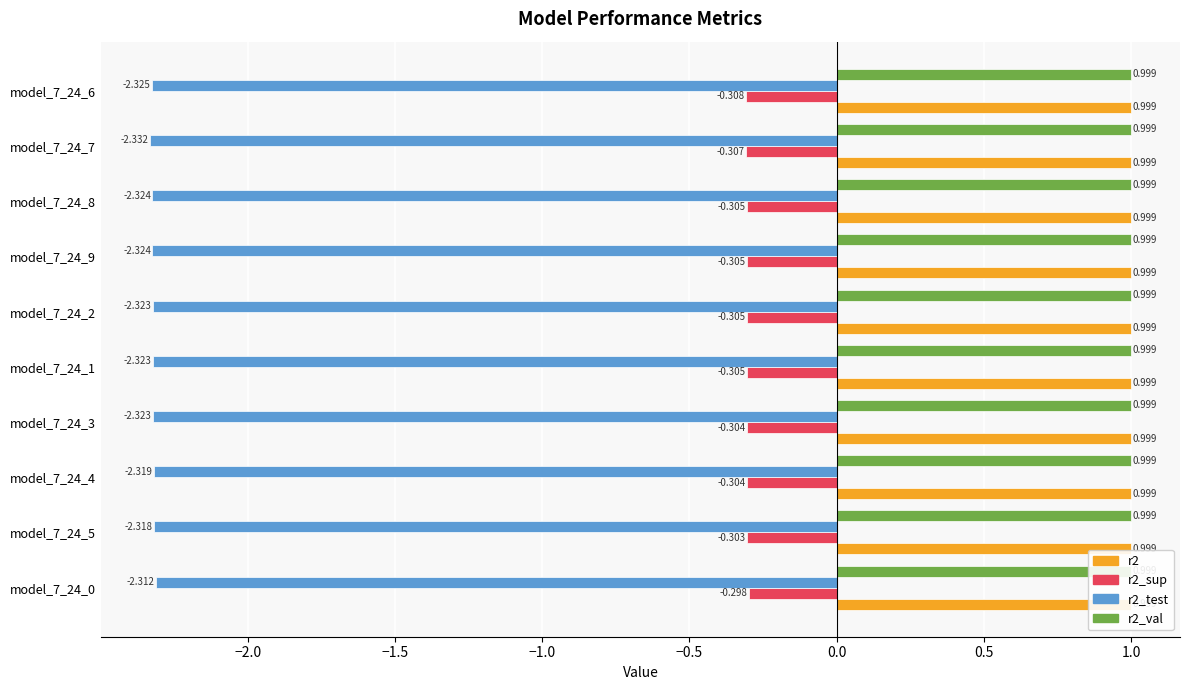

List the series in order of their peak value, highest first.

r2_val, r2, r2_sup, r2_test